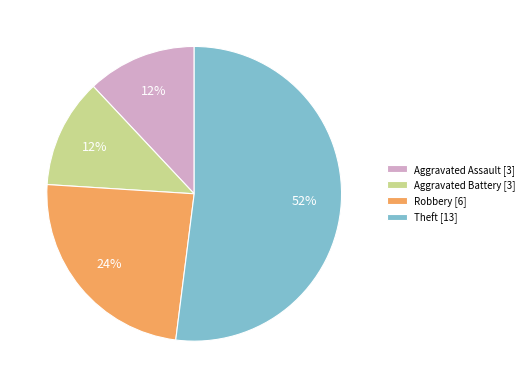

To the nearest percent, what is the difference between the Robbery [6] and Aggravated Battery [3] slice percentages?

12%